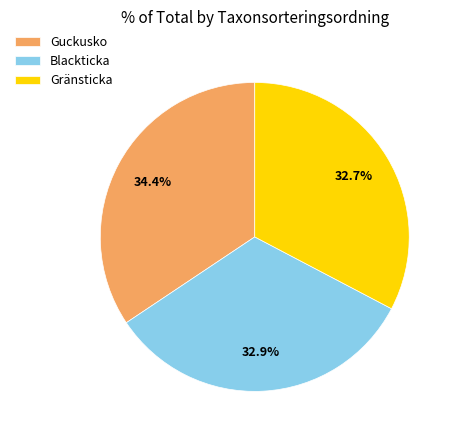

Does any single category account for the majority?

No